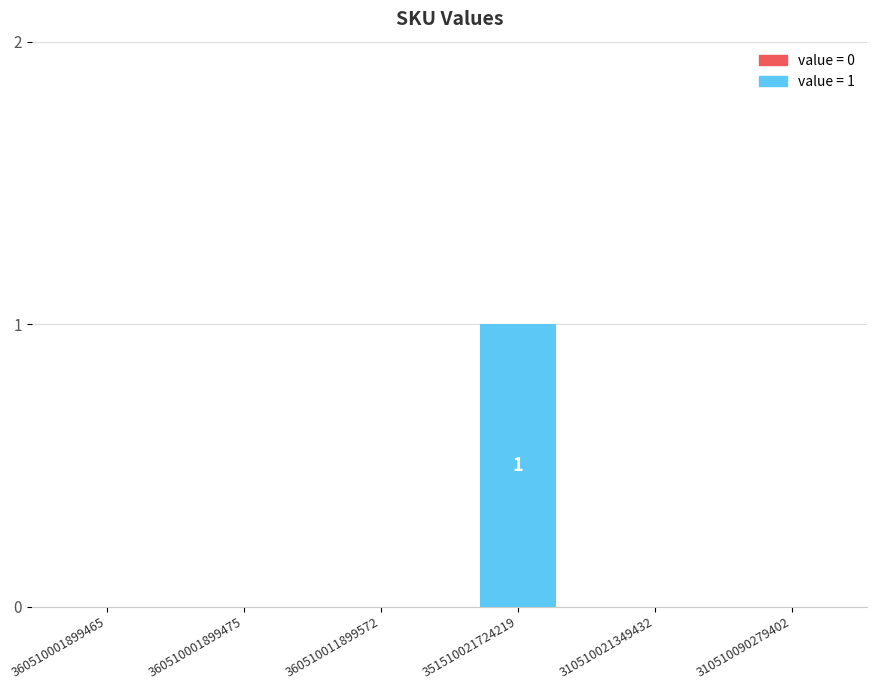

True or false: the data shows 1 at 360510011899572.

False